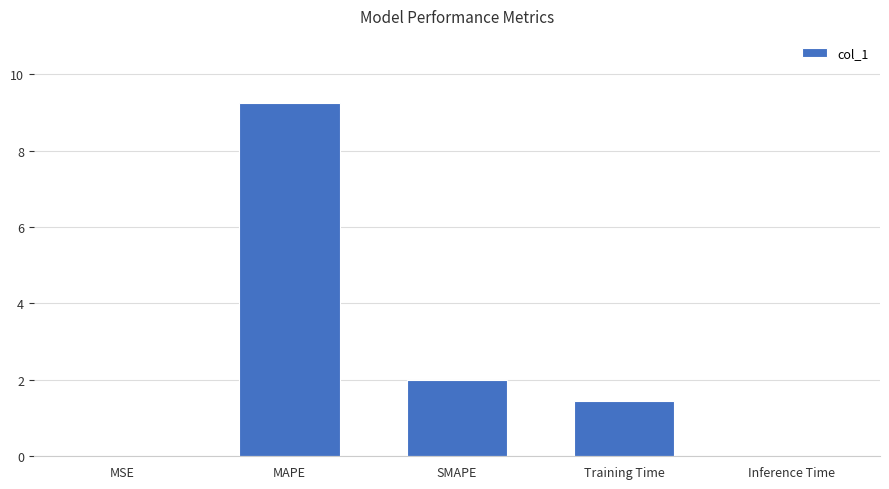

What is the sum of the values at Training Time and SMAPE?

3.4